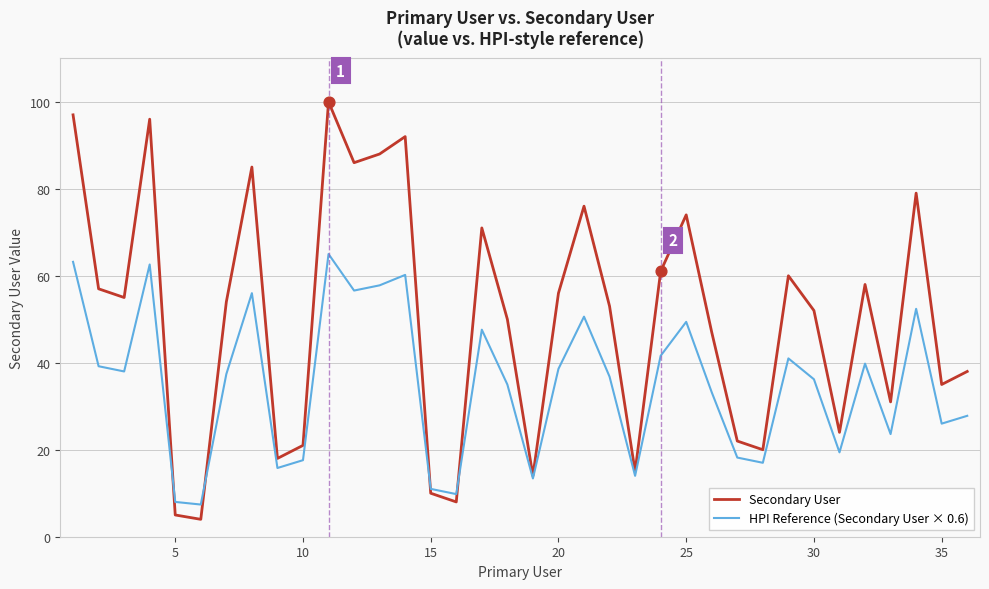

Which series has the largest total across all categories?

Secondary User